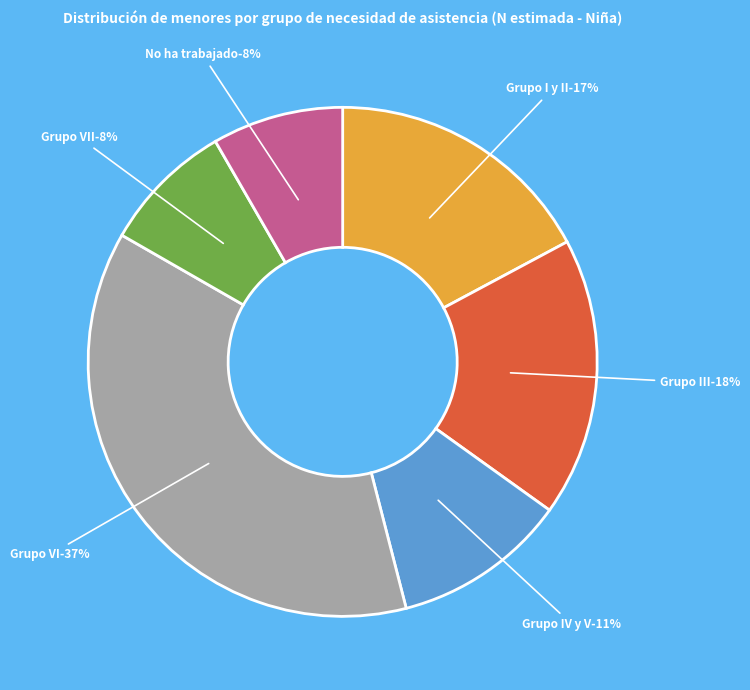

To the nearest percent, what portion does Grupo III represent?

18%